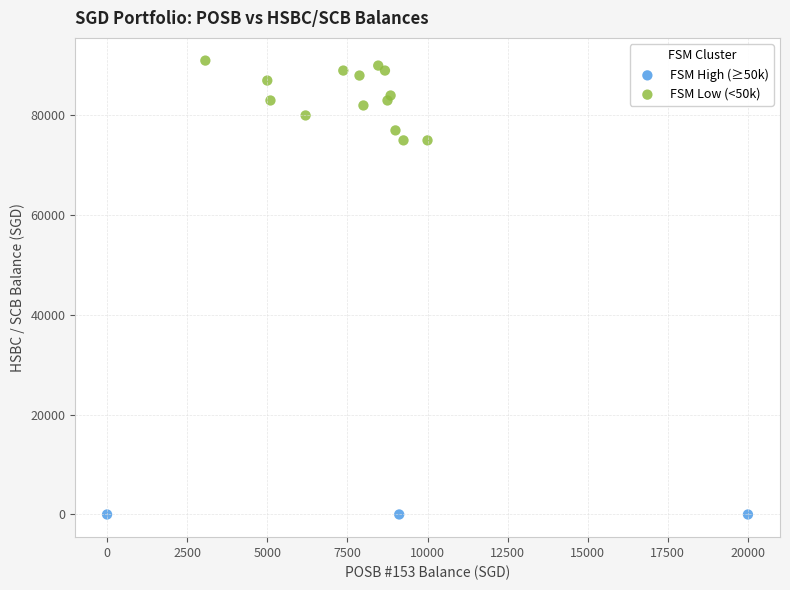

Which series contains the lowest Y value?

FSM High (≥50k)